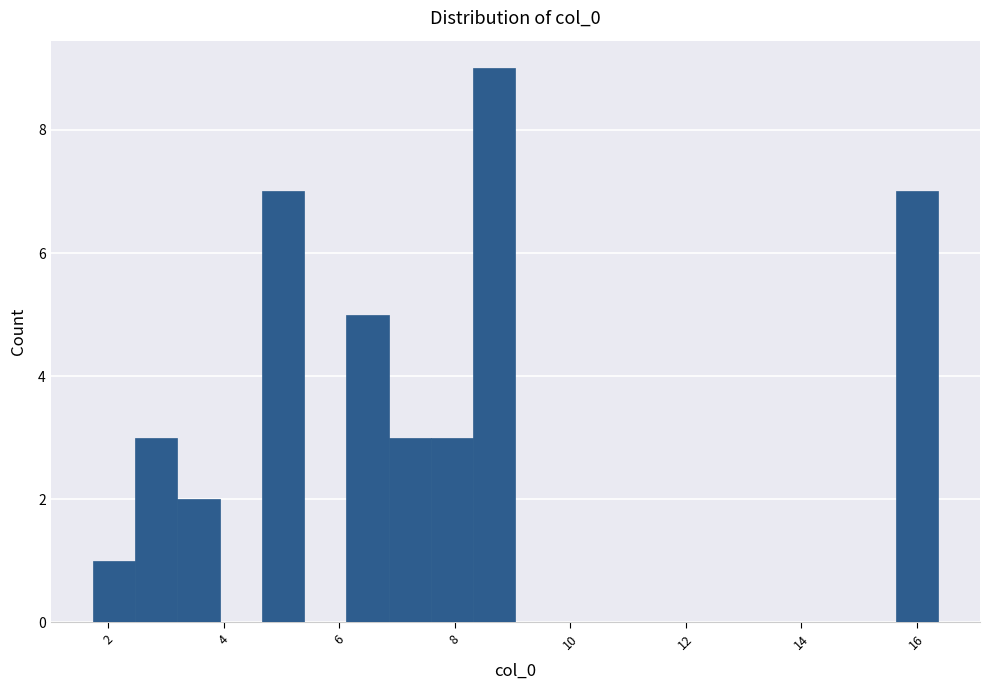

Around what value on the x-axis is the tallest bar? Give the approximate position of its centre, as read against the axis.

8.6